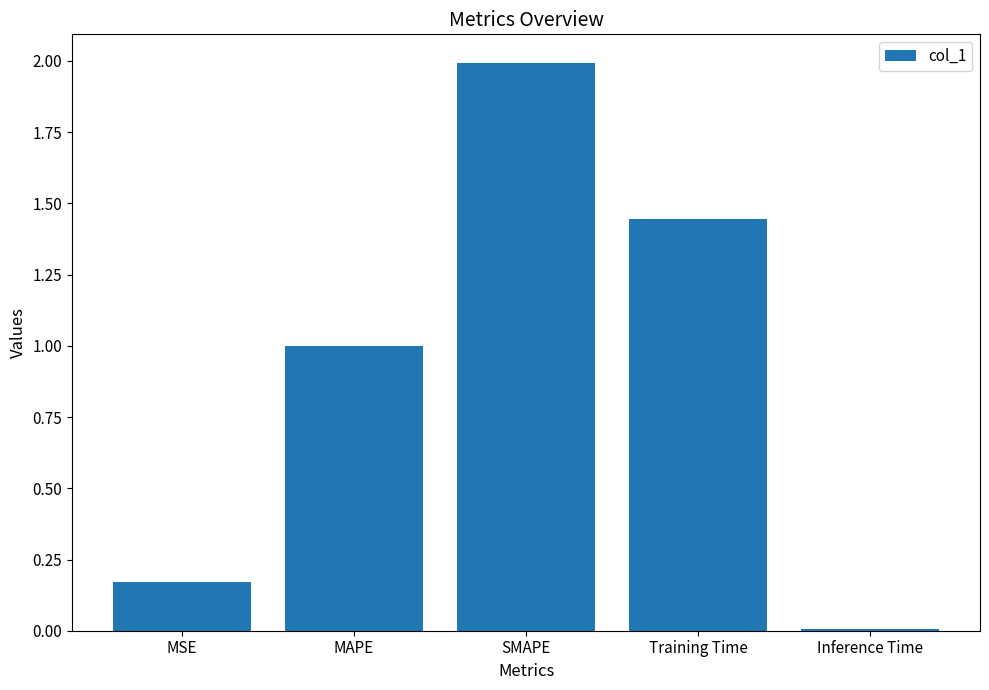

How many bars are there in total?

5